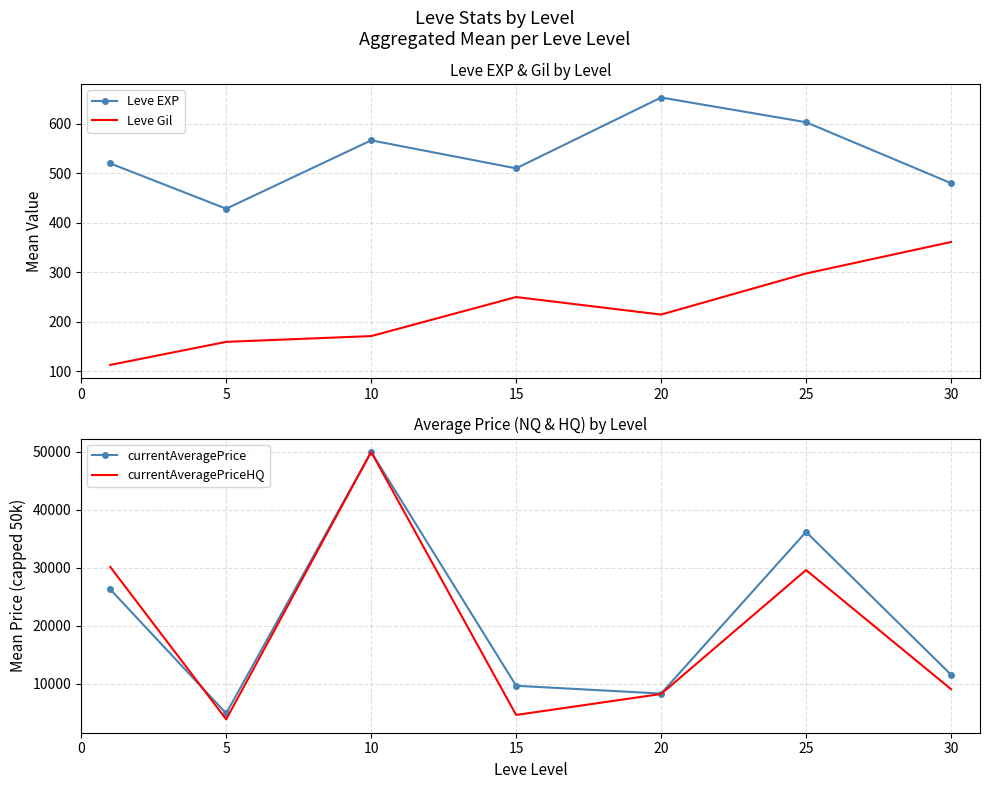

Between 10 and 20, which series saw the biggest shift?

currentAveragePriceHQ